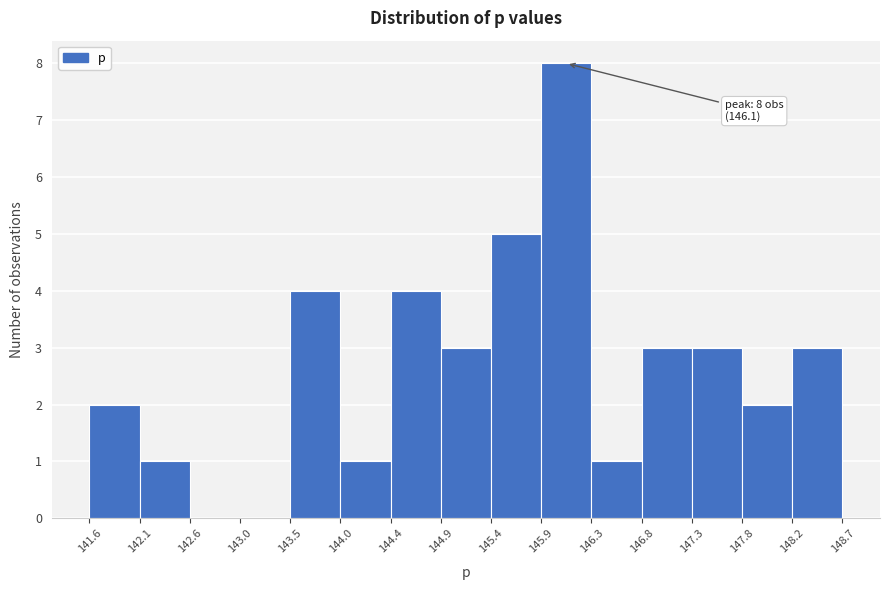

Over which range of the x-axis is the bar tallest?

145.9 to 146.3